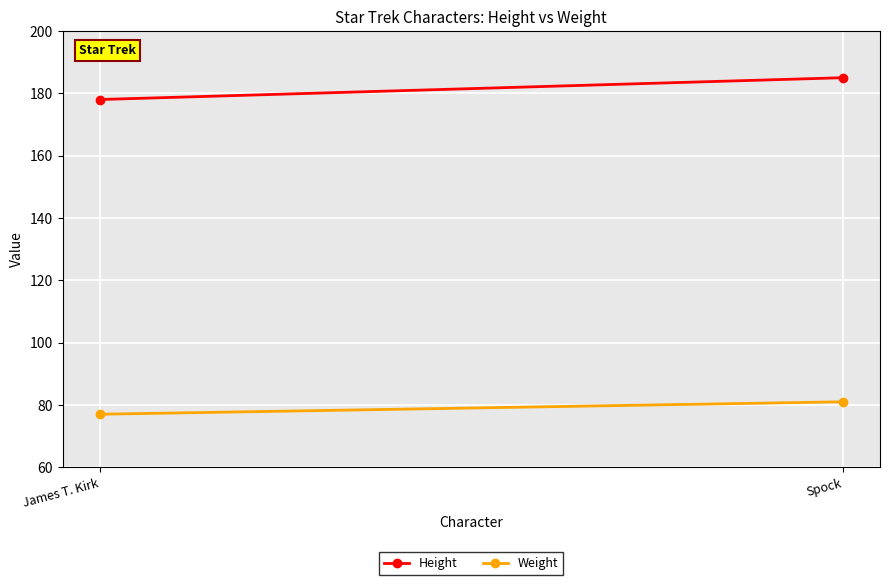

What position from the right is James T. Kirk?

2